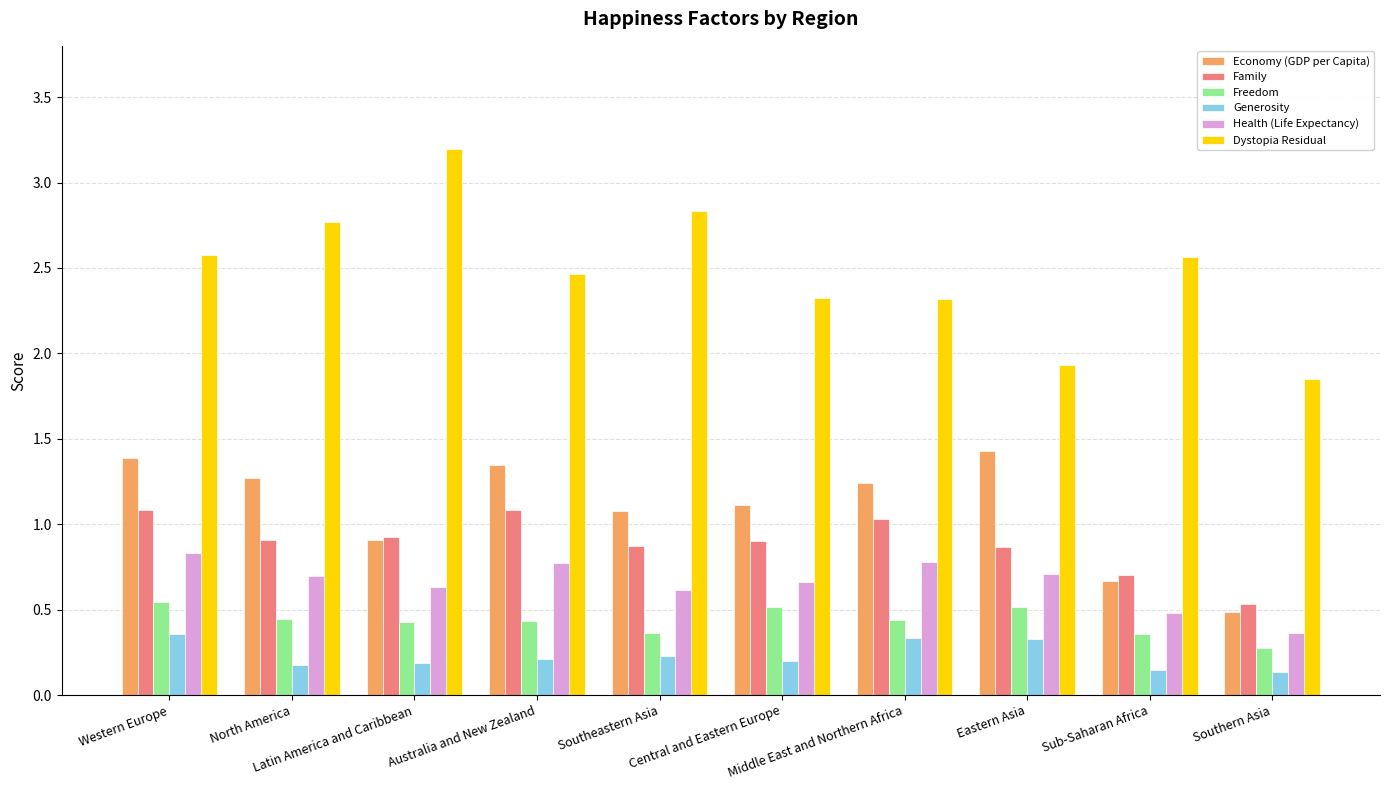

True or false: Generosity has a value of 0.2 at Australia and New Zealand.

True